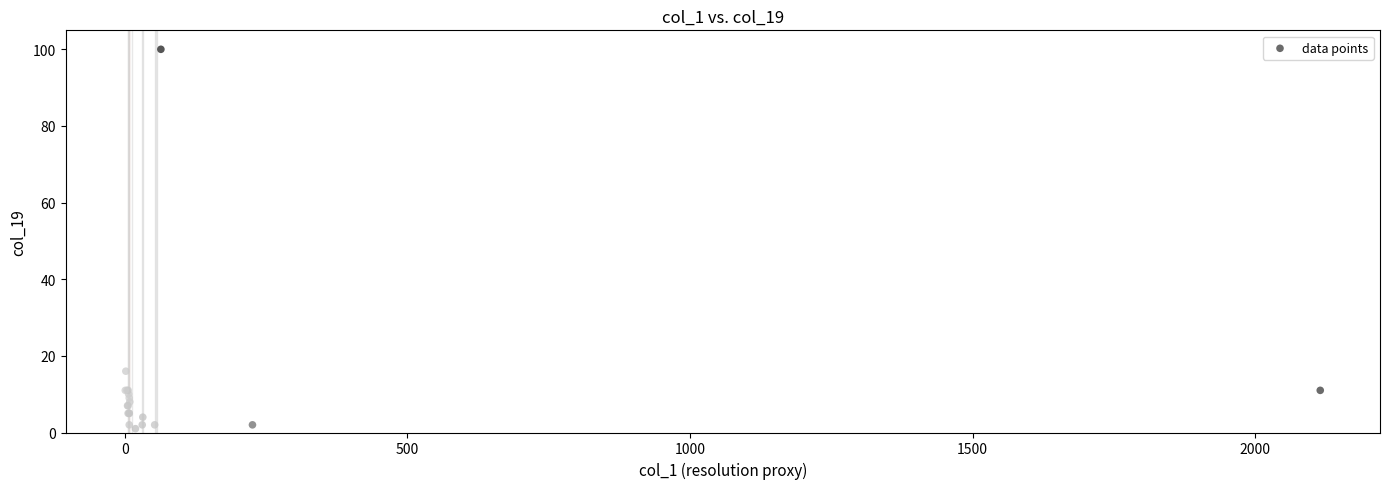

What Y value in the scatter plot is closest to 50?

16